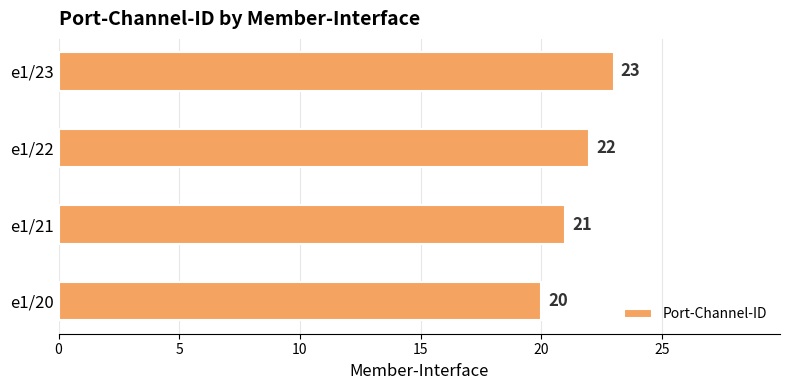

Does the chart contain stacked bars?

No